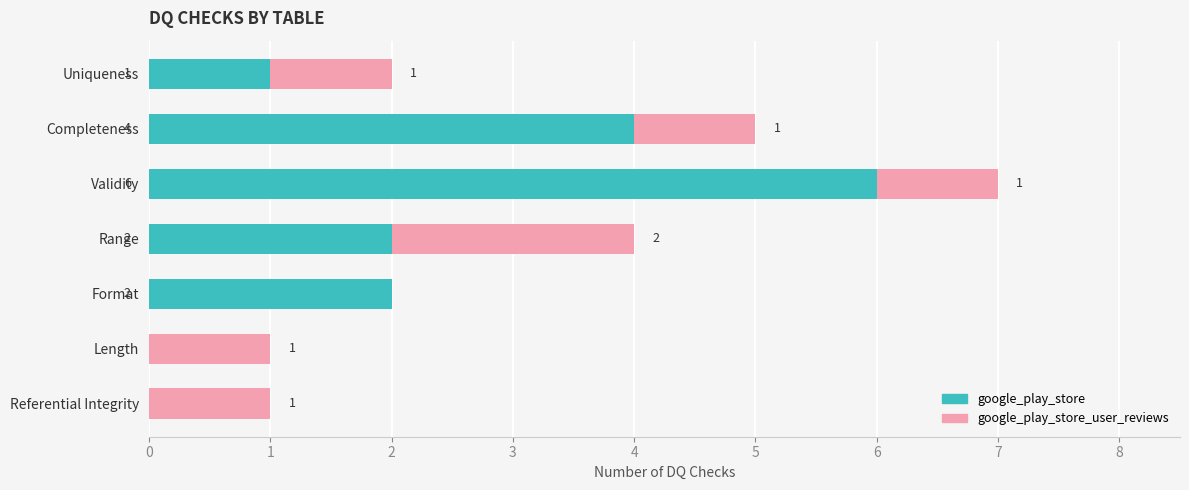

How many series are shown in this chart?

2